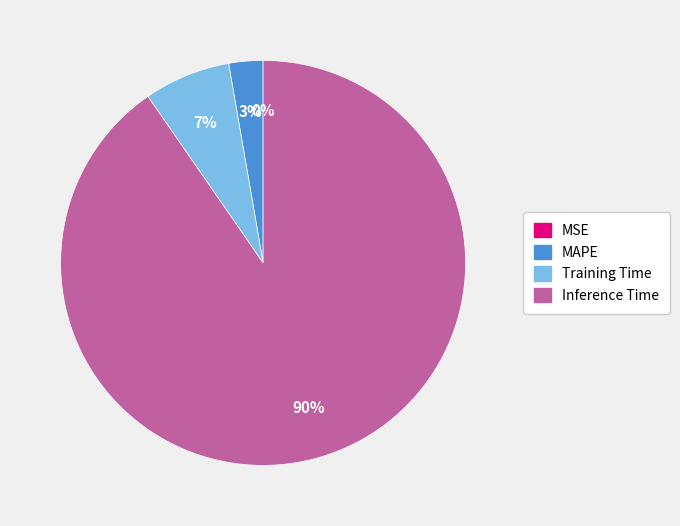

Is there a majority slice in this chart?

Yes